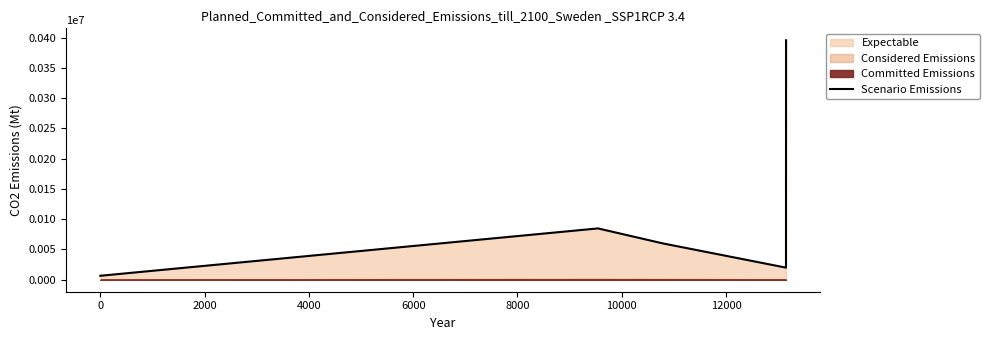

What is the greatest value displayed?

395394.0